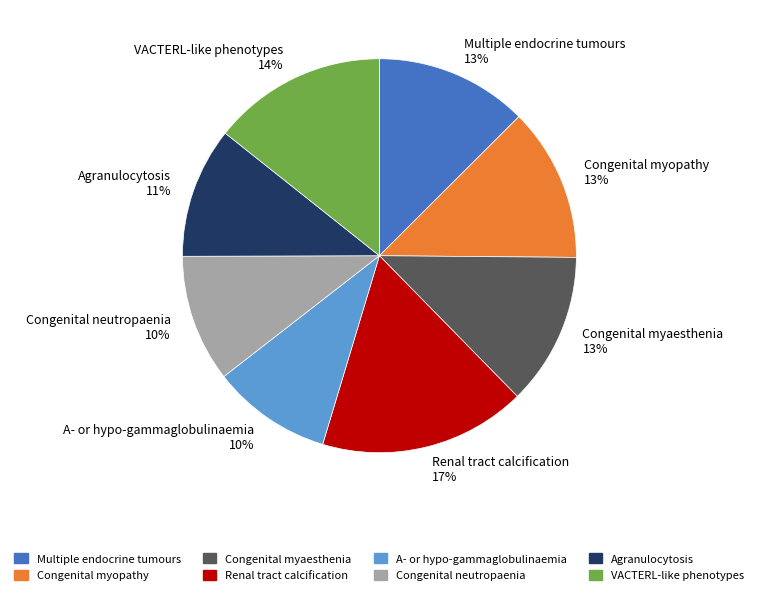

To the nearest percent, what is the average slice percentage?

12%